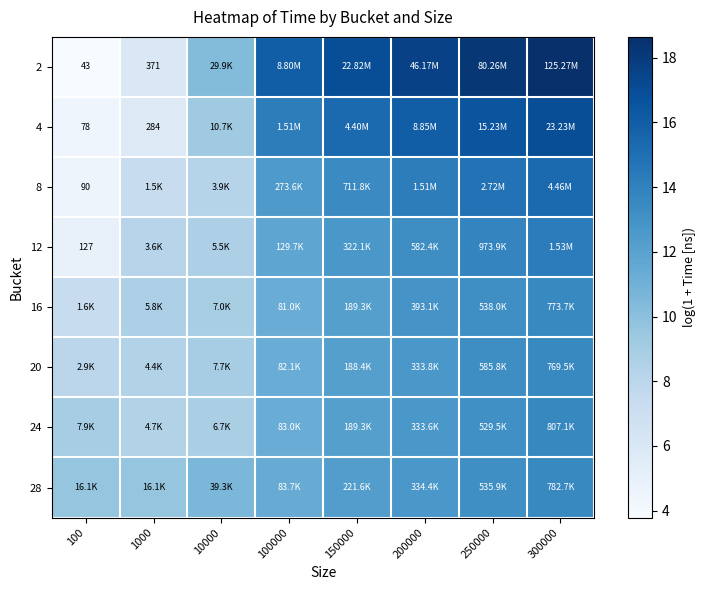

At 300000, list the series in order from smallest to largest.

20, 16, 28, 24, 12, 8, 4, 2